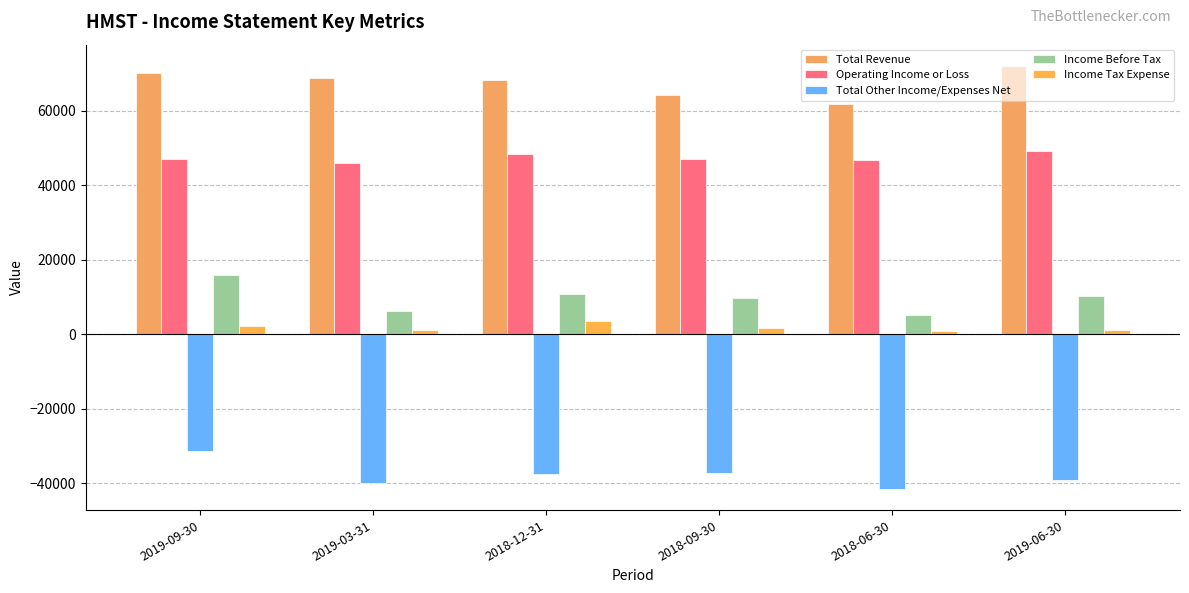

Reading left to right, list all the values displayed in this chart.

Total Revenue: 2019-09-30=70100	2019-03-31=68700	2018-12-31=68300	2018-09-30=64300	2018-06-30=61800	2019-06-30=72100
Operating Income or Loss: 2019-09-30=47200	2019-03-31=46100	2018-12-31=48500	2018-09-30=47100	2018-06-30=46700	2019-06-30=49200
Total Other Income/Expenses Net: 2019-09-30=-31200	2019-03-31=-39800	2018-12-31=-37600	2018-09-30=-37300	2018-06-30=-41500	2019-06-30=-39000
Income Before Tax: 2019-09-30=16000	2019-03-31=6300	2018-12-31=10900	2018-09-30=9800	2018-06-30=5200	2019-06-30=10200
Income Tax Expense: 2019-09-30=2300	2019-03-31=1200	2018-12-31=3600	2018-09-30=1800	2018-06-30=1000	2019-06-30=1300